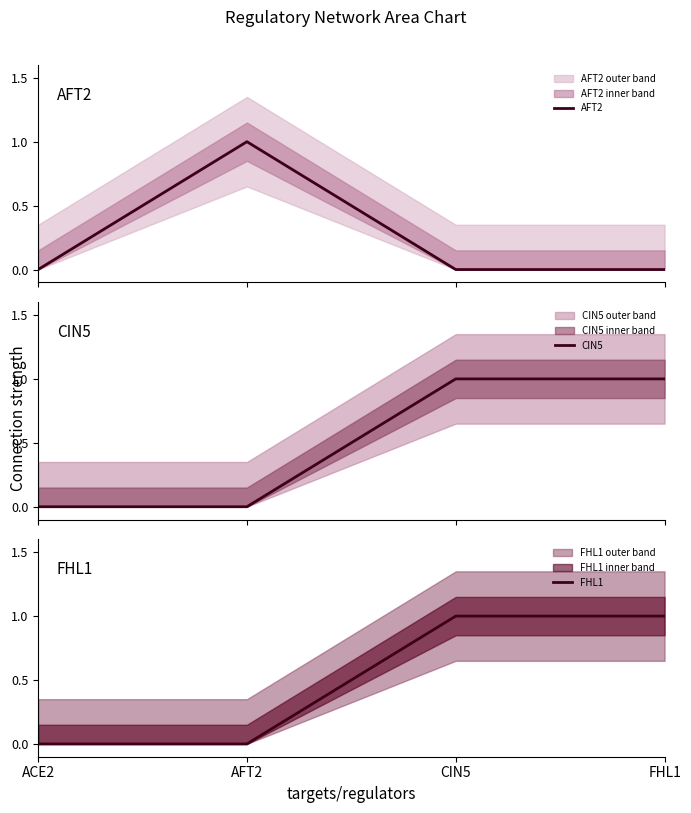

Between which two adjacent categories do AFT2 and CIN5 first intersect?

AFT2 and CIN5